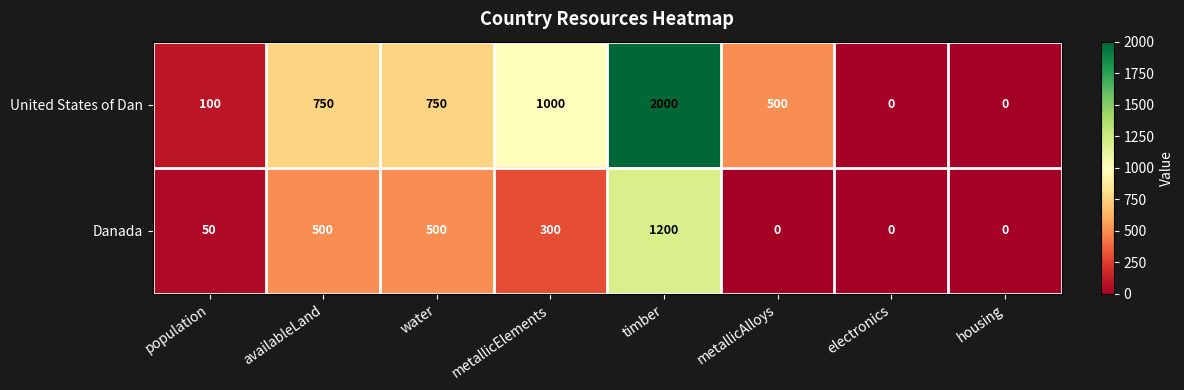

Is it true that Danada equals 705 at water?

False